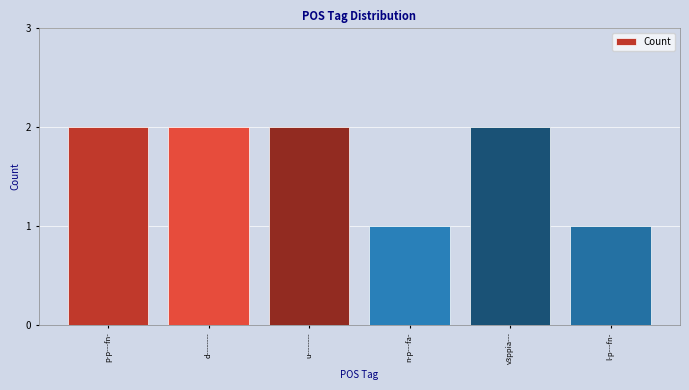

What is the label of the 6th bar from the right?

p-p---fn-